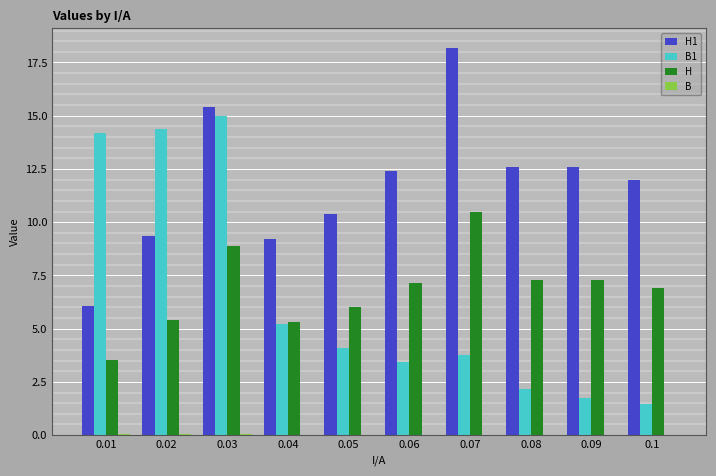

Does the chart contain stacked bars?

No